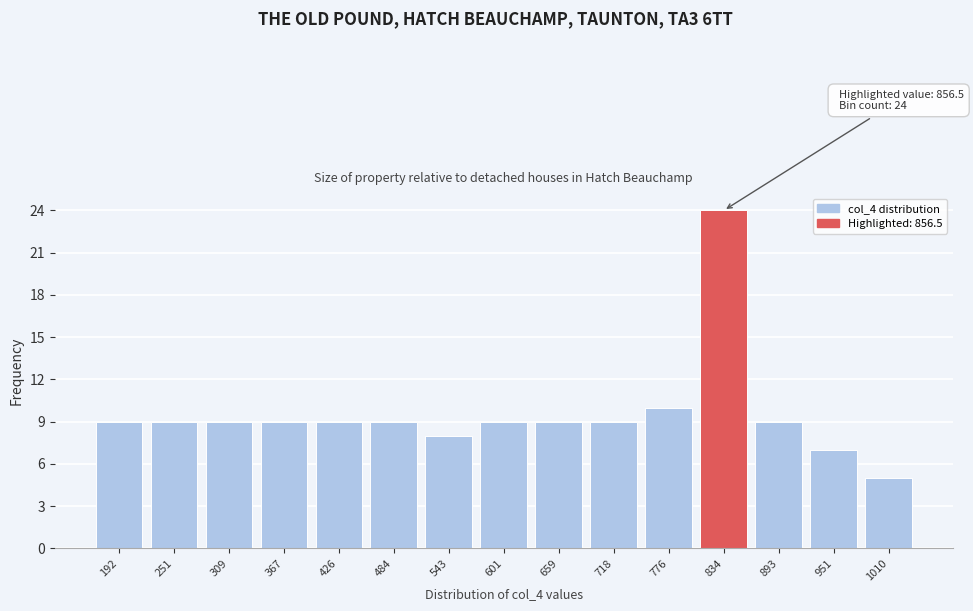

Reading left to right, extract all data points from this chart.

192=9	251=9	309=9	367=9	426=9	484=9	543=8	601=9	659=9	718=9	776=10	834=24	893=9	951=7	1010=5